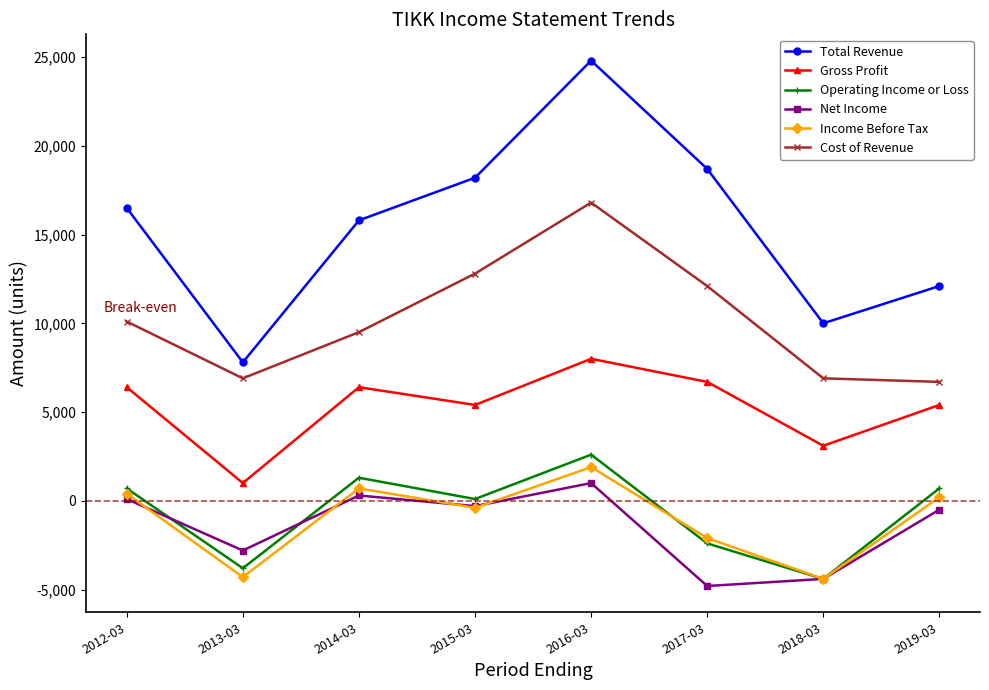

Is this an area chart (filled region under the line)?

No